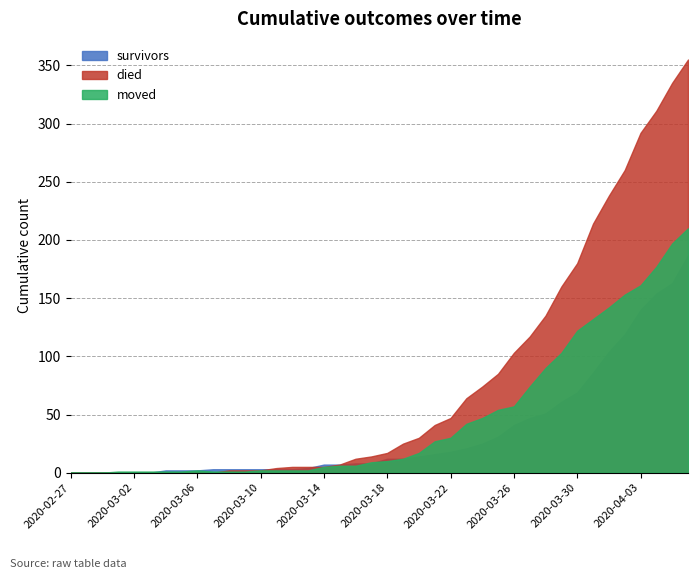

What is the total value across all series at 2020-04-04?

642